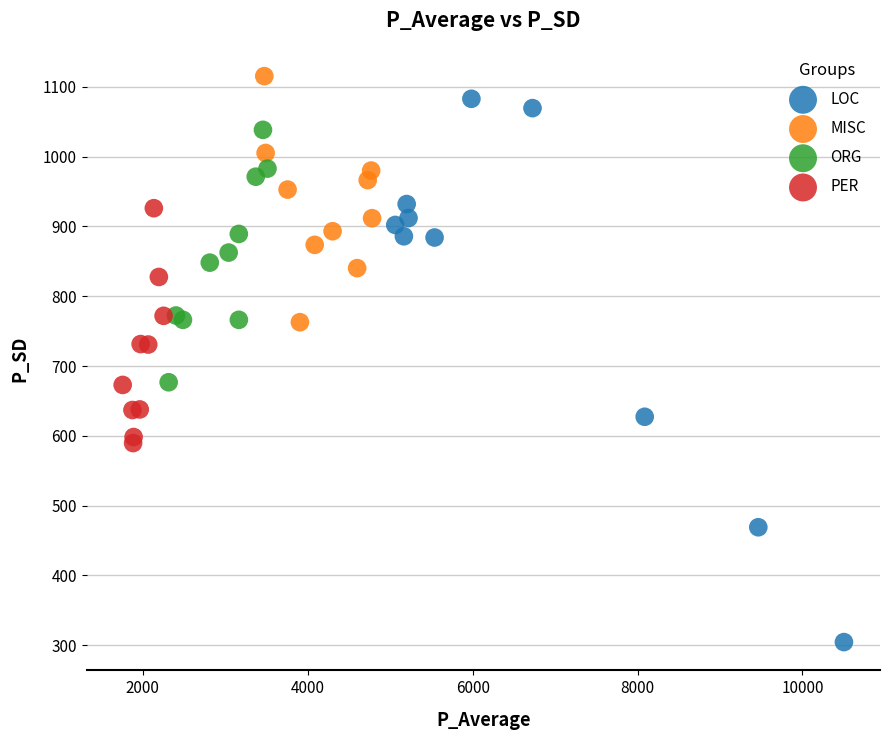

Which series has the largest Y range (max minus min)?

LOC